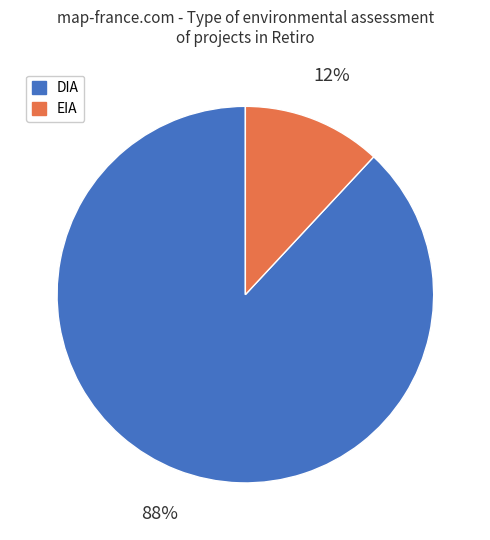

Combined, do DIA and EIA account for over 50%?

Yes